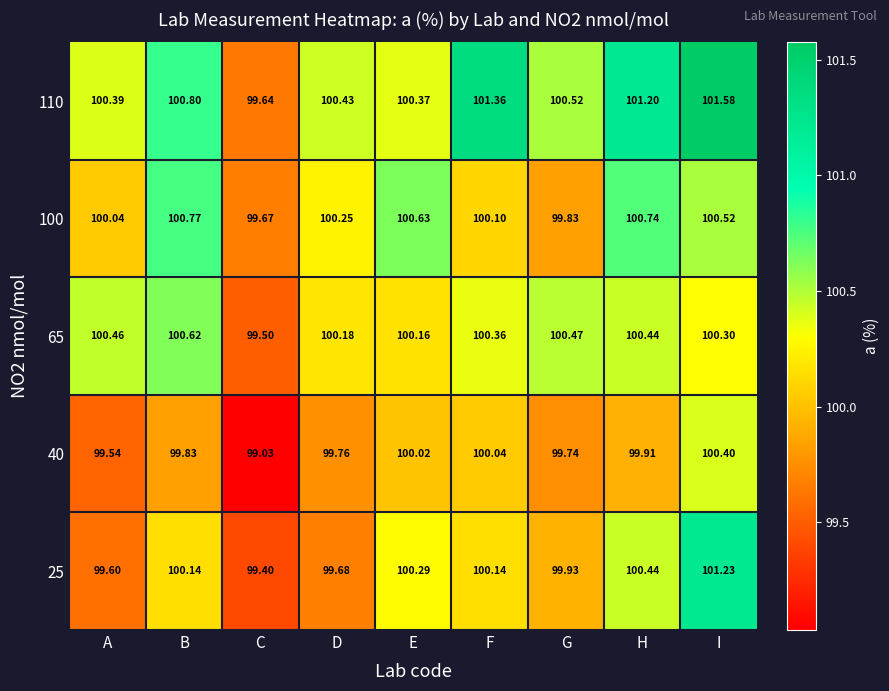

Where does the 110 series first go above 100?

A